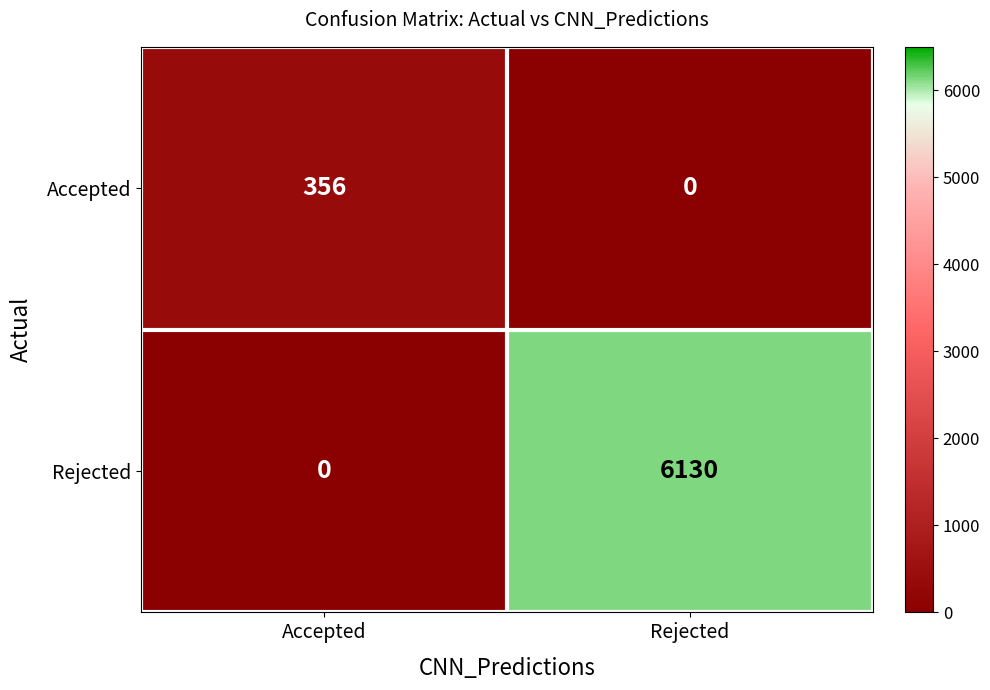

What is the difference between the maximum and minimum values in the Rejected series?

6130